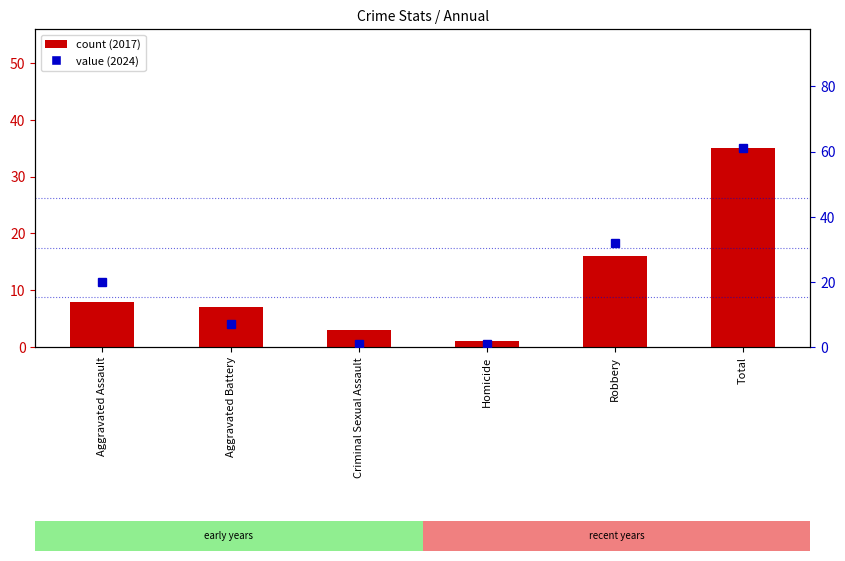

What is the average value of the count series?

12